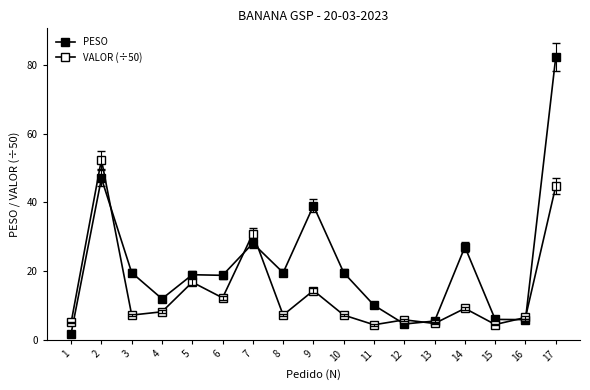

True or false: PESO and VALOR (÷50) intersect in this chart.

True